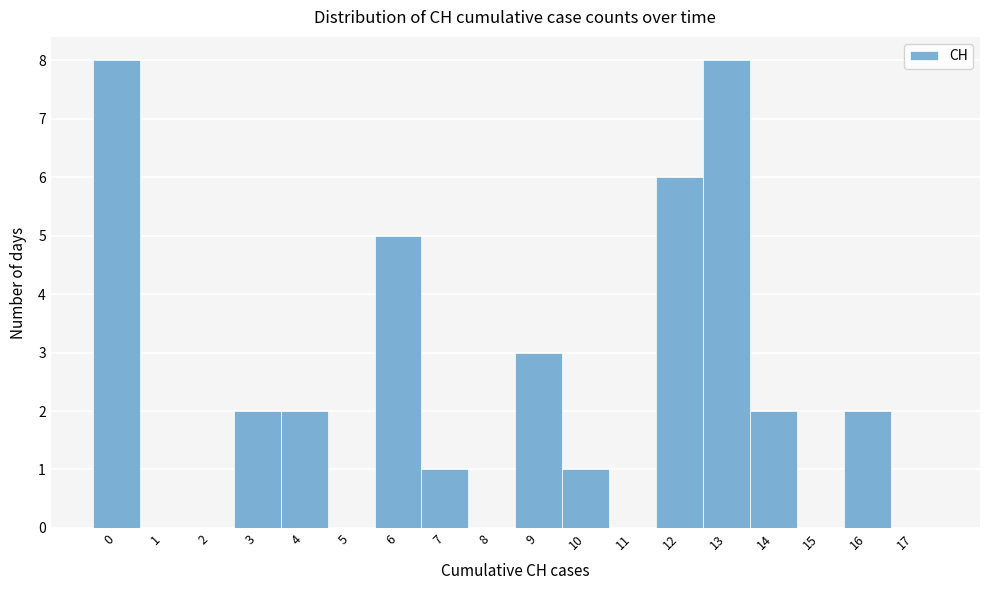

Reading left to right, transcribe this chart: for each bar, give the range it covers on the x-axis and its height. The values are not printed on the chart, so give them approximately, as read against the axis.

-0.5 to 0.5: 8
0.5 to 1.5: 0
1.5 to 2.5: 0
2.5 to 3.5: 2
3.5 to 4.5: 2
4.5 to 5.5: 0
5.5 to 6.5: 5
6.5 to 7.5: 1
7.5 to 8.5: 0
8.5 to 9.5: 3
9.5 to 10.5: 1
10.5 to 11.5: 0
11.5 to 12.5: 6
12.5 to 13.5: 8
13.5 to 14.5: 2
14.5 to 15.5: 0
15.5 to 16.5: 2
16.5 to 17.5: 0